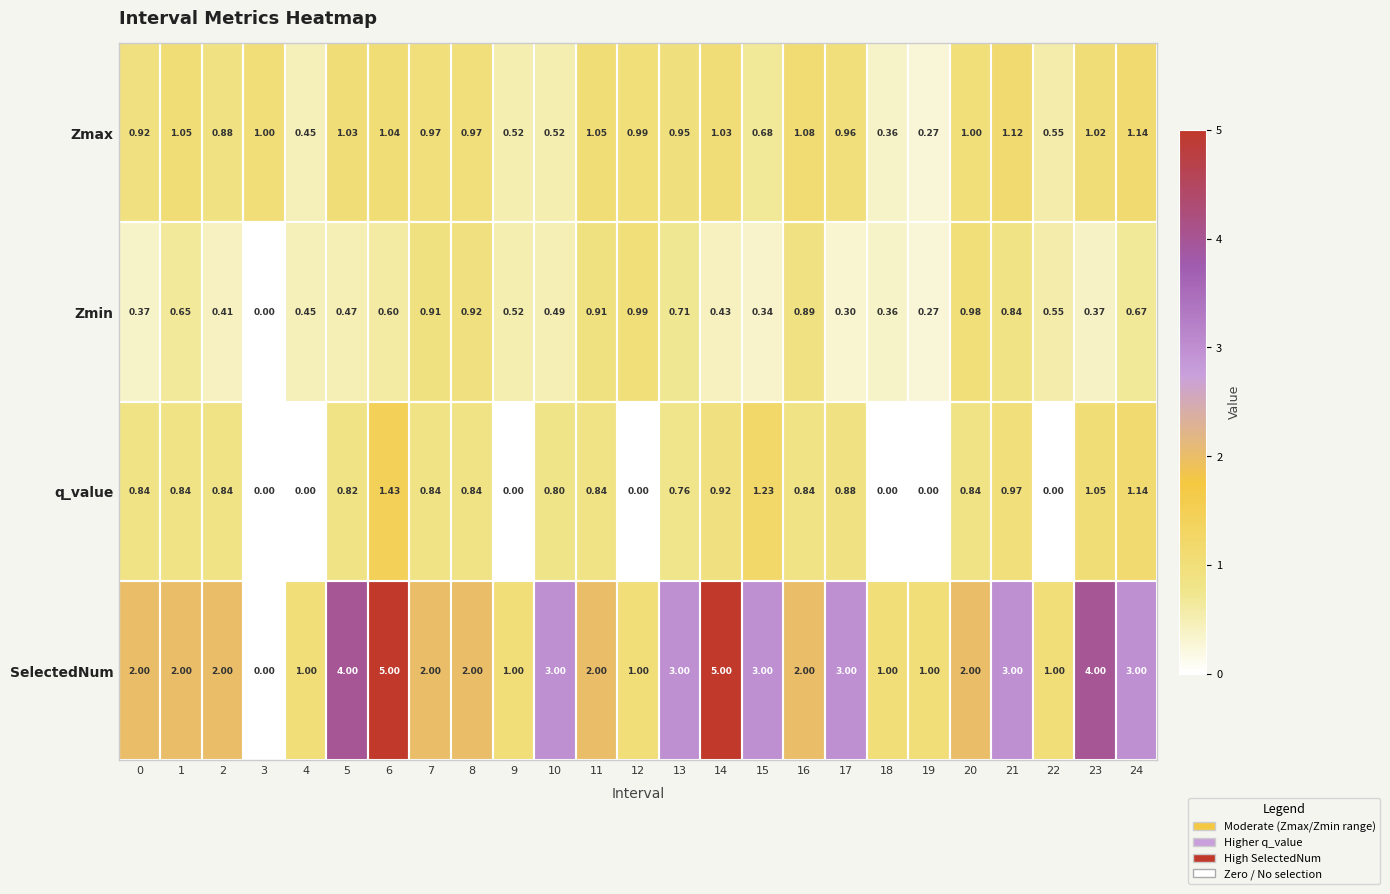

At 16, list the series in order from smallest to largest.

q_value, Zmin, Zmax, SelectedNum